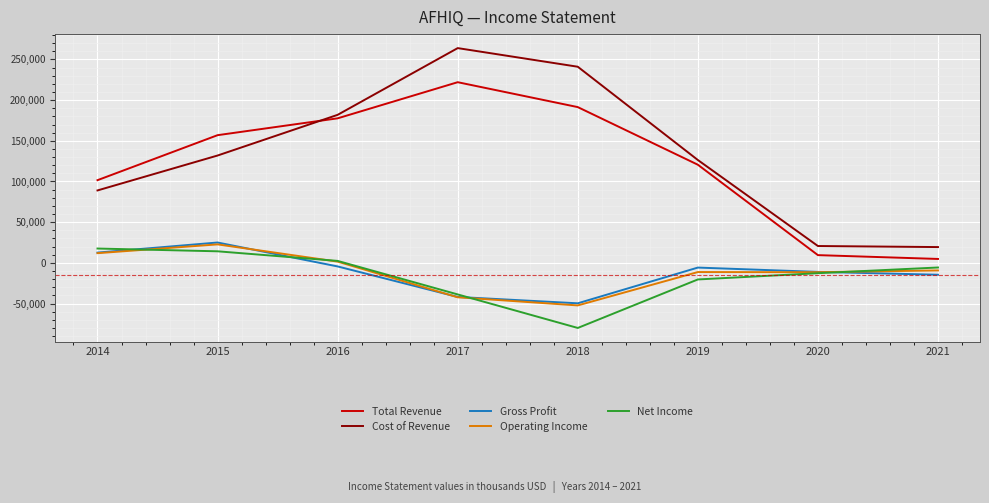

The Cost of Revenue series shows 263900 at 2017. True or false?

True